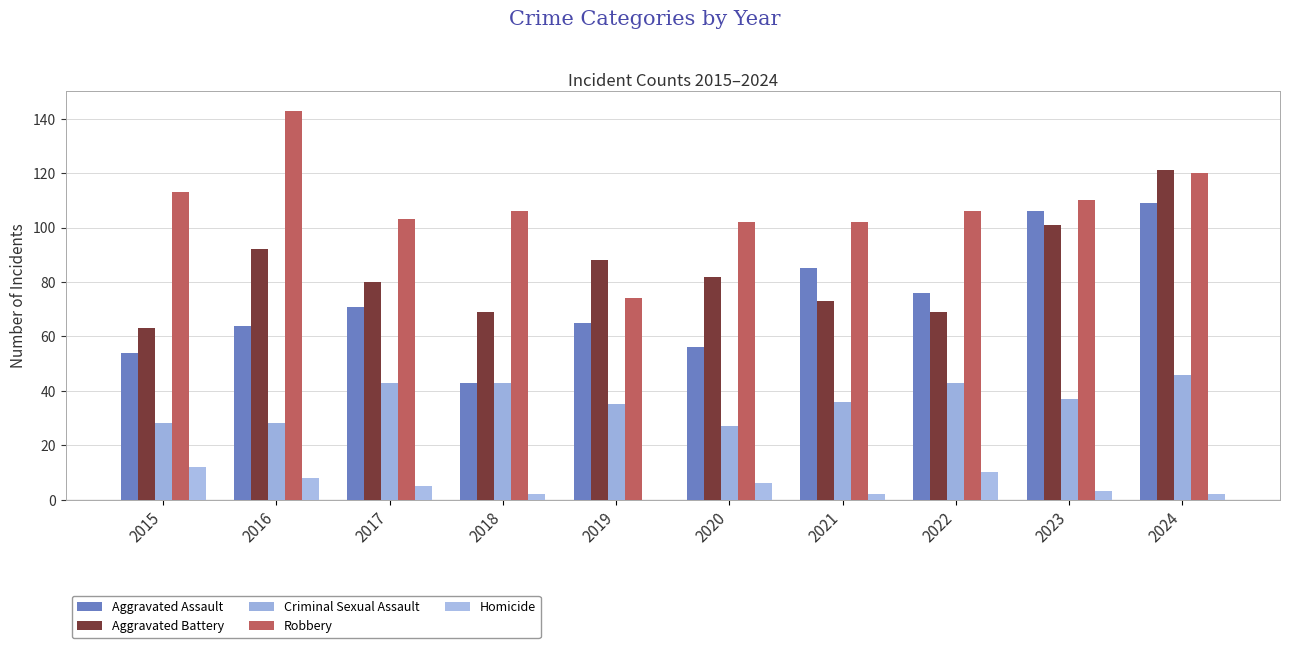

How many groups of bars are there?

10